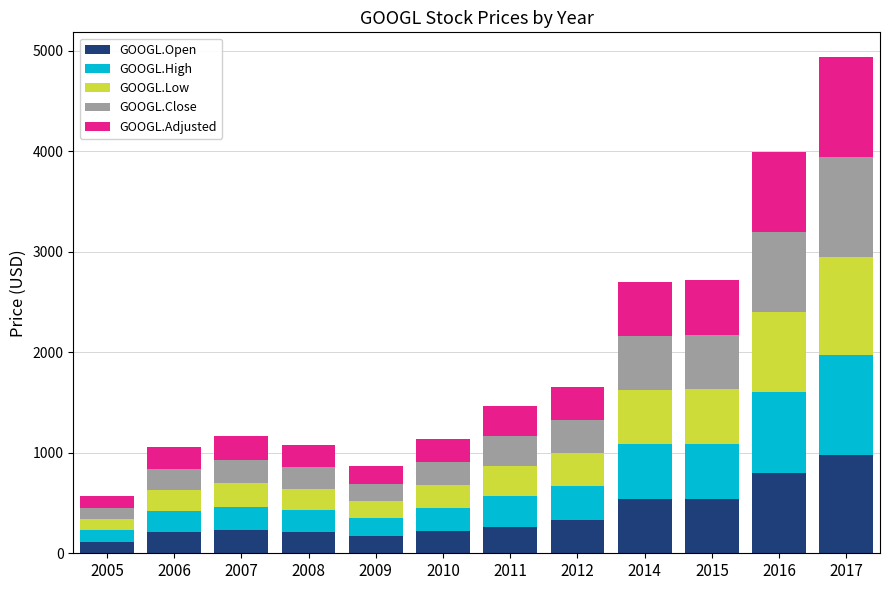

At which category is the sum across all series the highest?

2017